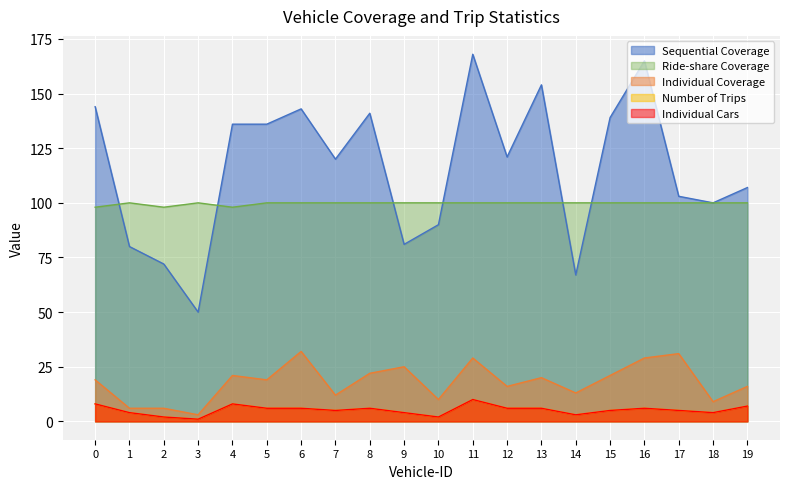

At which label does Number of Trips reach its minimum?

3